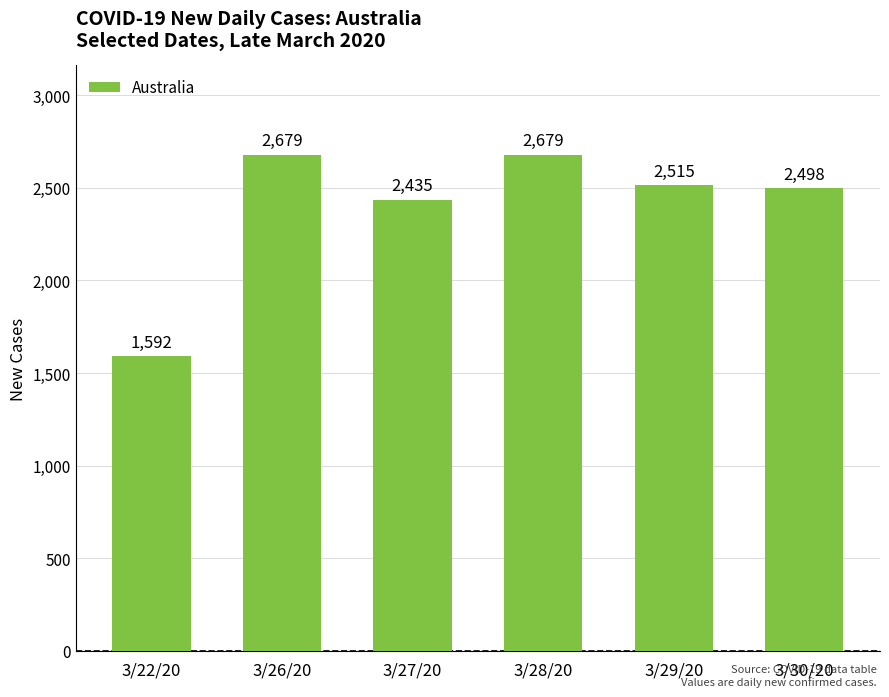

True or false: the data shows 2515 at 3/29/20.

True